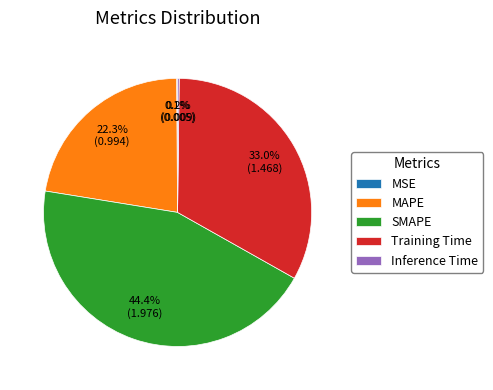

To the nearest percent, what is the average slice percentage?

20%